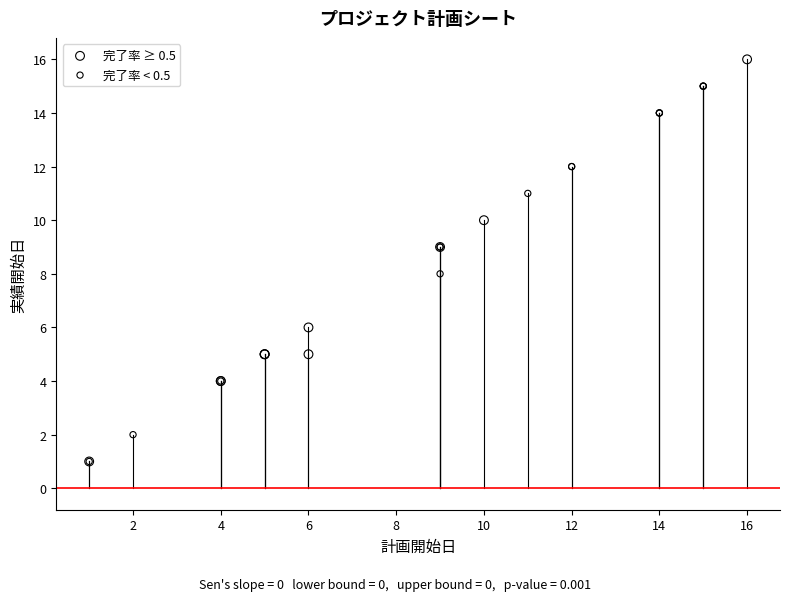

Which series contains the highest Y value?

完了率 ≥ 0.5